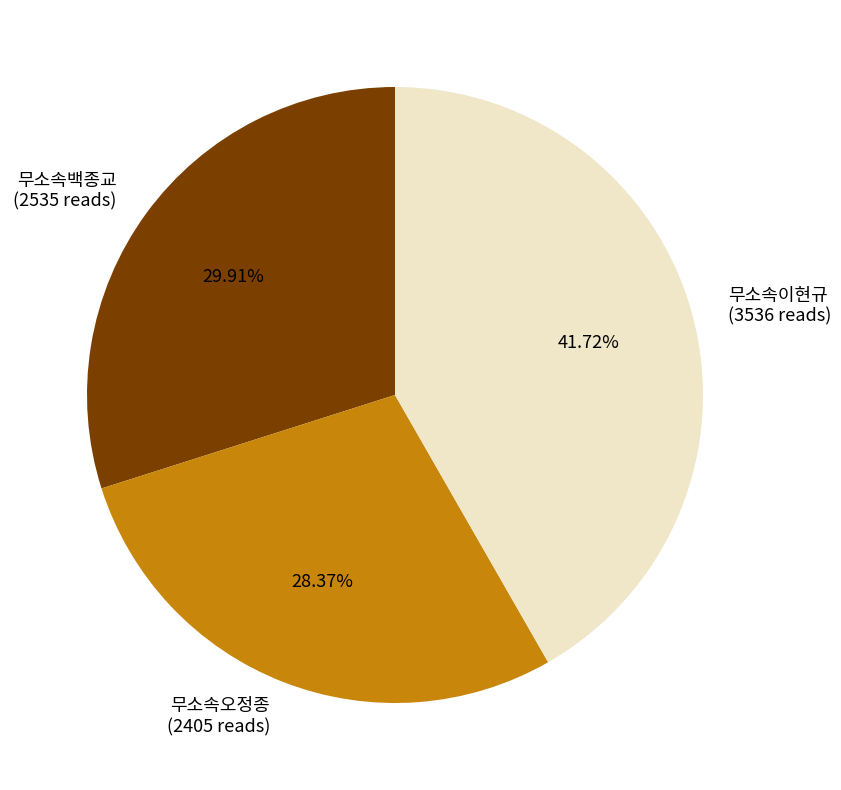

How many slices are in this pie chart?

3